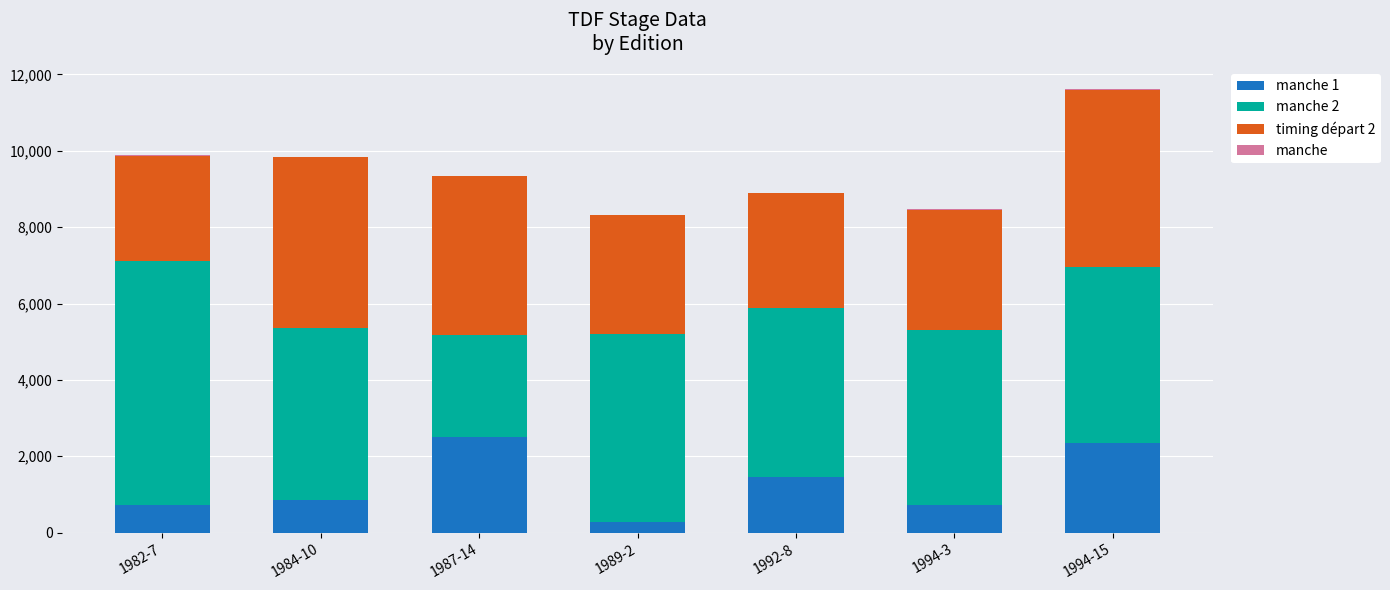

How many distinct data groups are displayed?

4